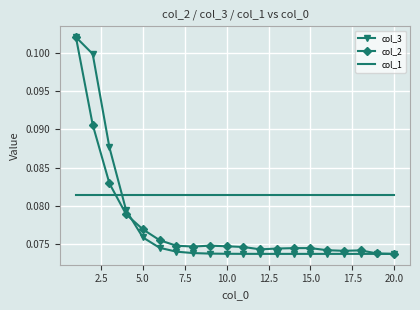

True or false: col_1 and col_2 cross at least once.

True